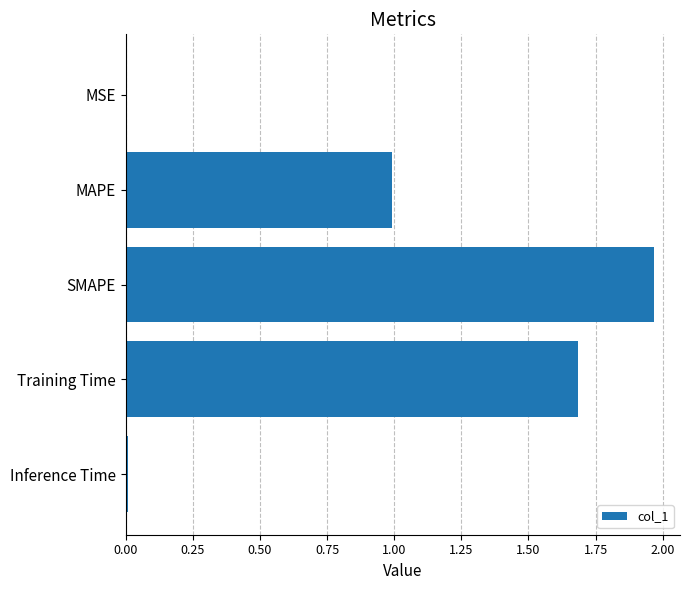

What is the approximate value at Training Time?

1.7